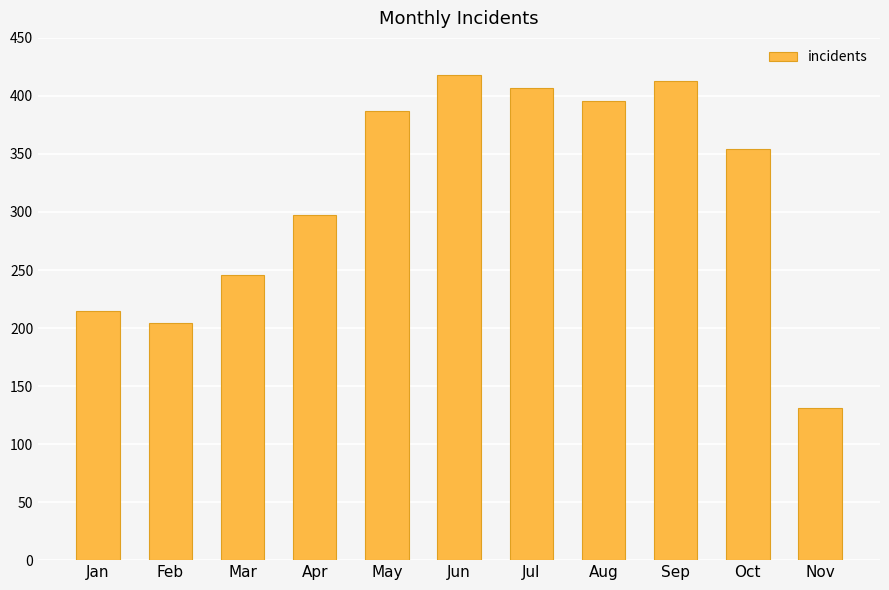

The chart shows a value of 557 at May. True or false?

False